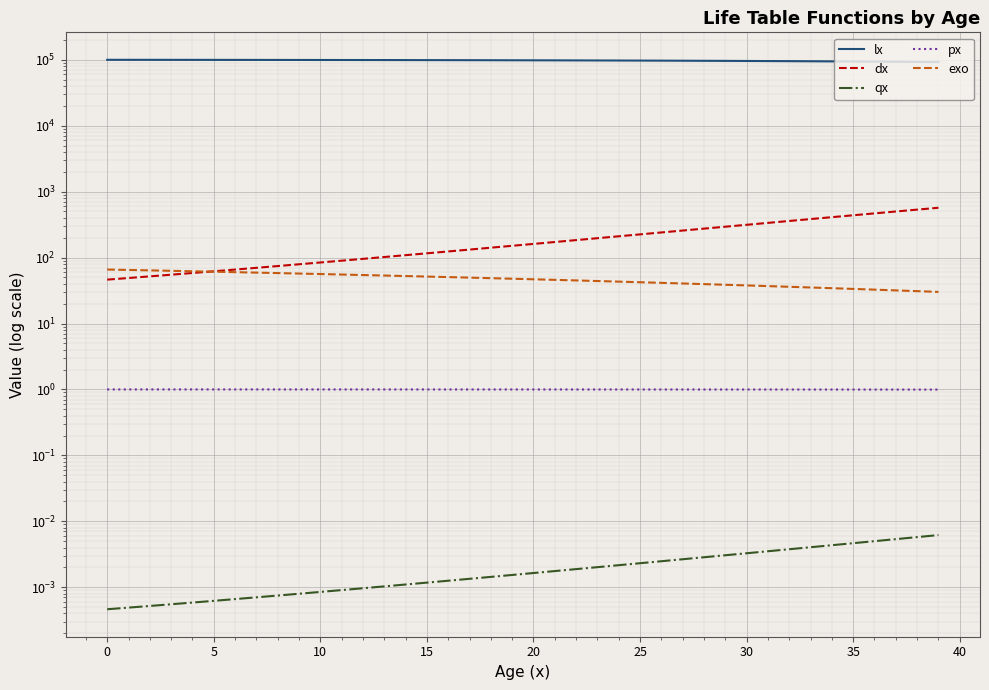

Which series has the largest total across all categories?

lx